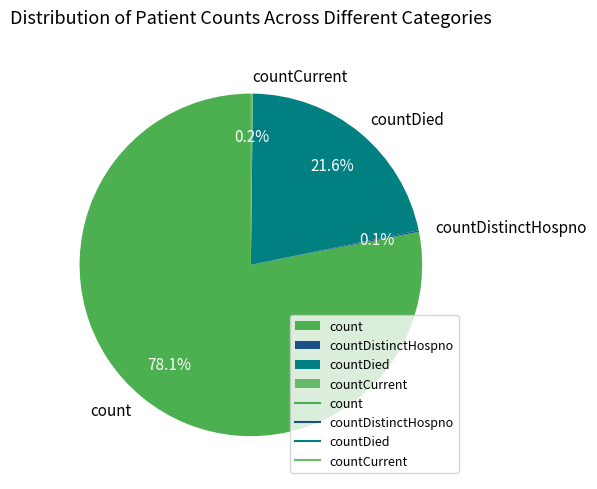

Which slice is the largest?

count